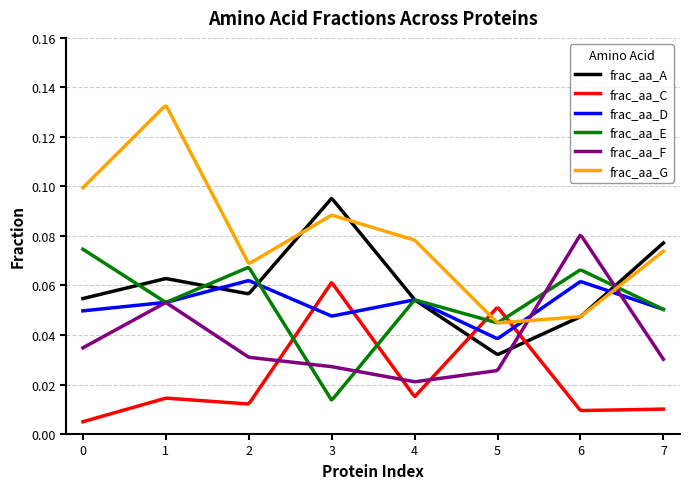

Which series has the largest range (max minus min)?

frac_aa_G